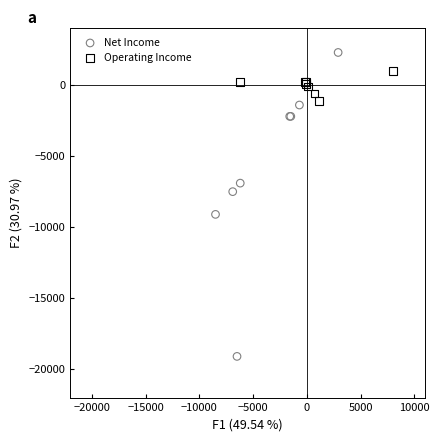

Which series reaches the minimum Y coordinate?

Net Income